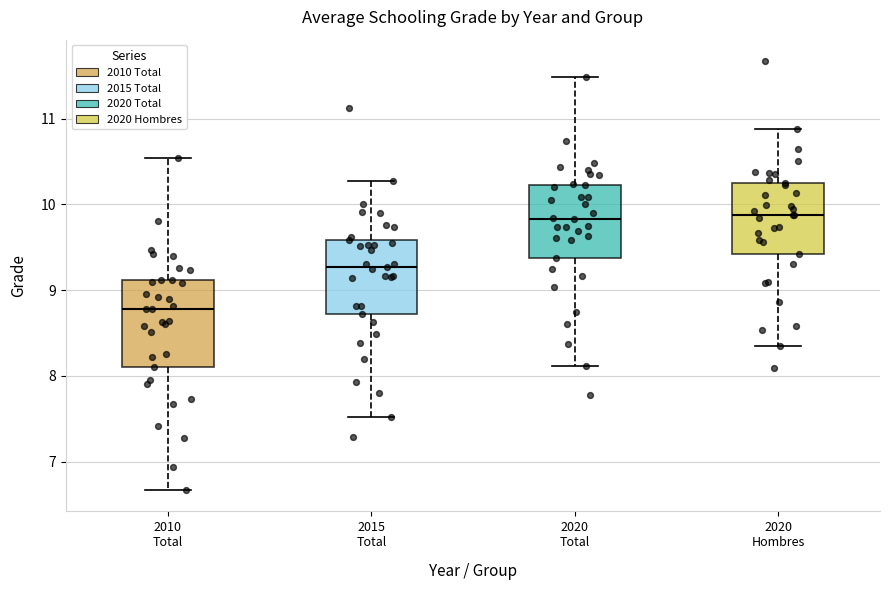

Reading left to right, transcribe this box plot: for each box, give where its median line is, the range the box spans, and where its two whiskers end, as read against the y-axis. The values are not printed on the chart, so give them approximately, as read against the axis.

2010 Total: median 8.8, box 8.1 to 9.1, whiskers 6.7 to 10.5
2015 Total: median 9.3, box 8.7 to 9.6, whiskers 7.5 to 10.3
2020 Total: median 9.8, box 9.4 to 10.2, whiskers 8.1 to 11.5
2020 Hombres: median 9.9, box 9.4 to 10.3, whiskers 8.4 to 10.9